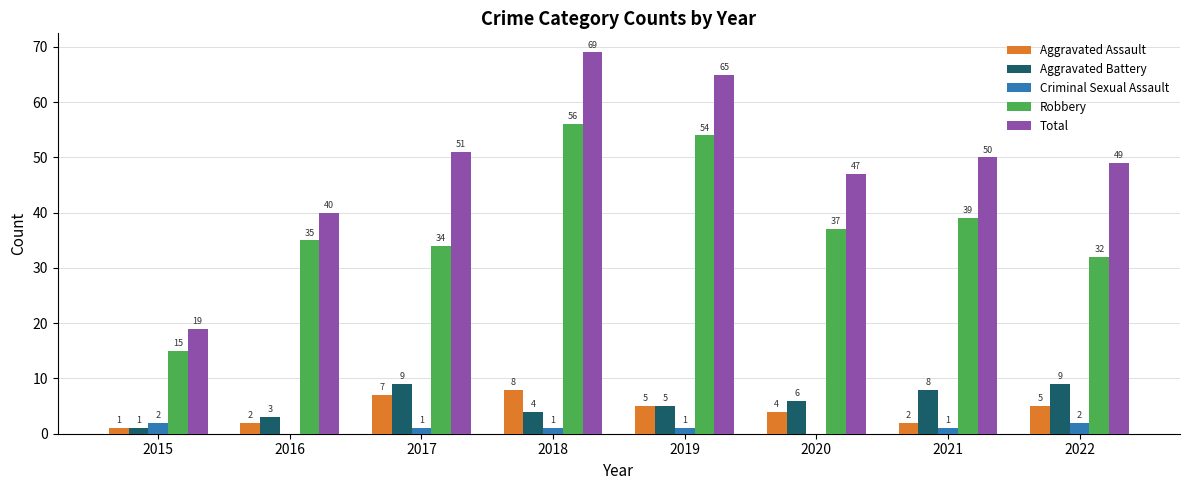

Which category has the highest value across all series?

2018